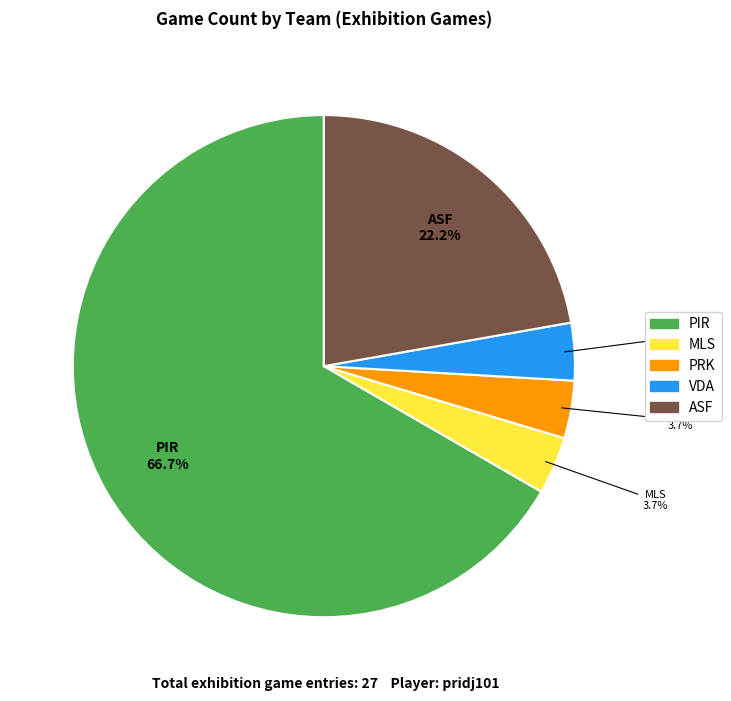

To the nearest percent, what is the difference between the largest and smallest slice percentages?

63%